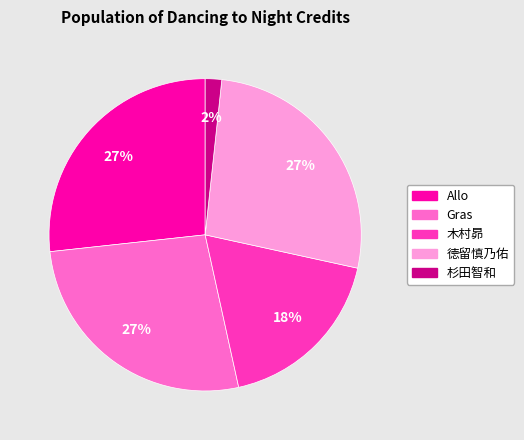

Is the sum of Allo and Gras greater than half?

Yes